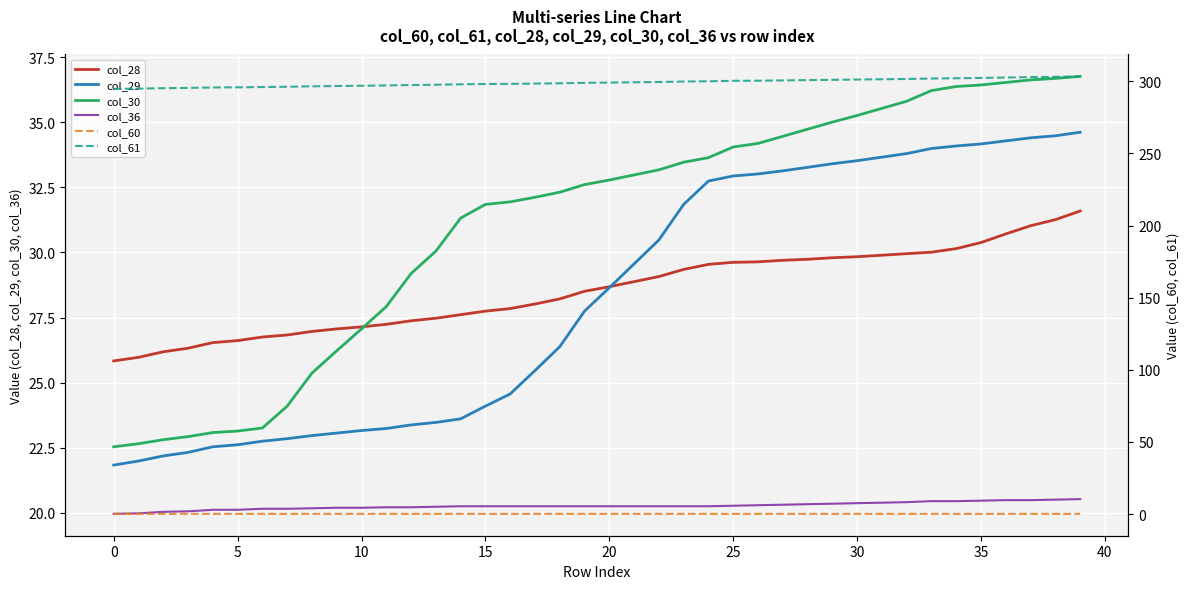

How many data points in col_61 are less than 299?

20